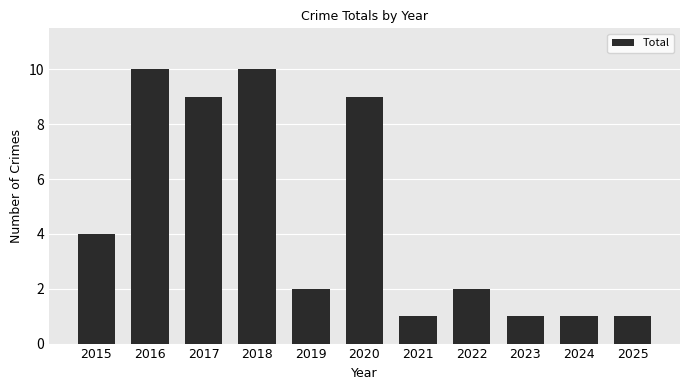

What is the ratio of the value at 2020 to the value at 2023?

9.0